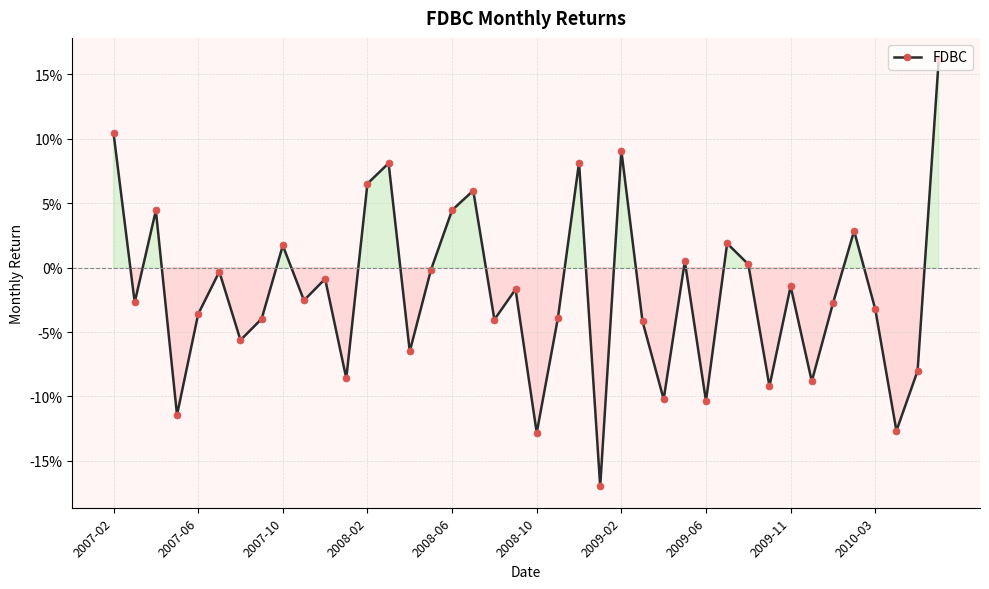

Is this an area chart (filled region under the line)?

Yes